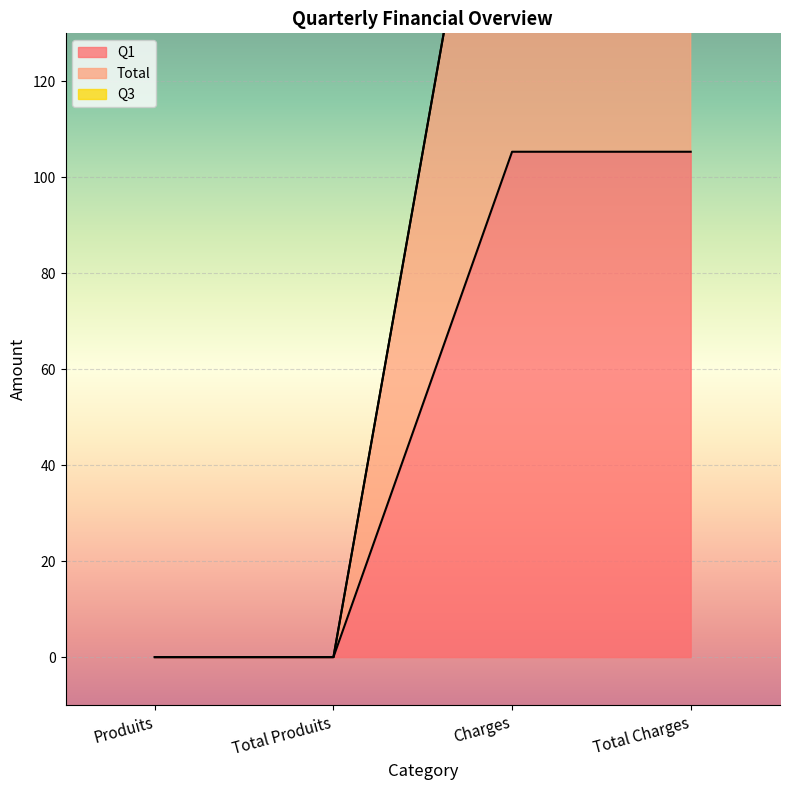

At how many categories does at least one series exceed 79?

2